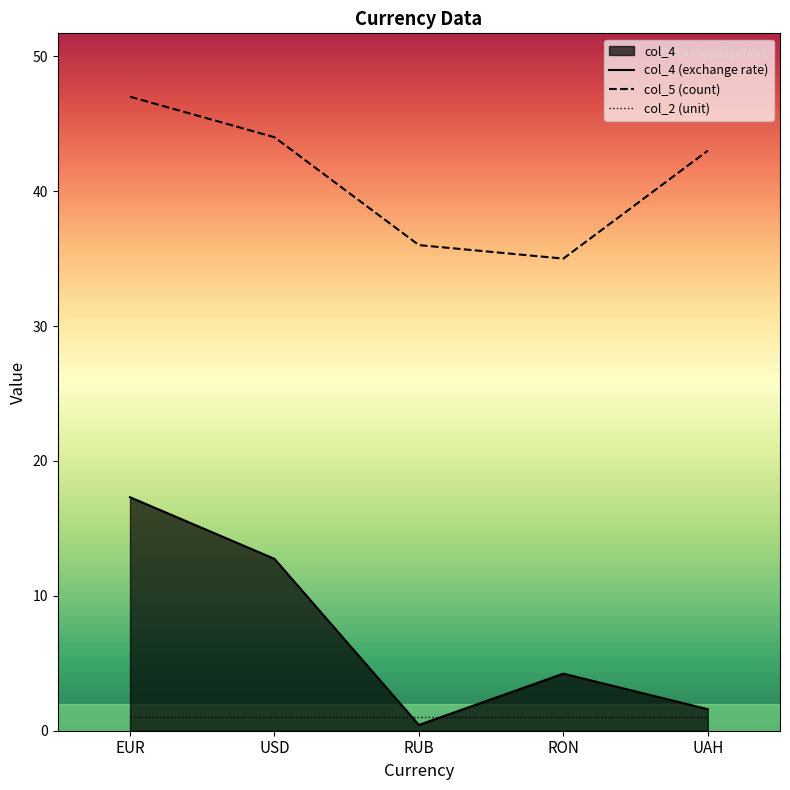

What is the spread (max minus min) of values at RON?

34.0